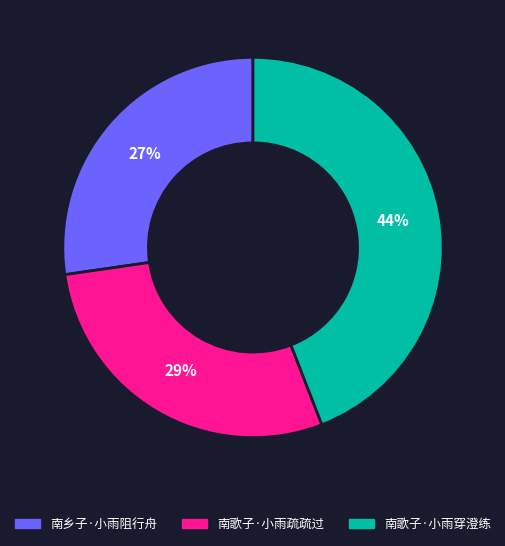

What percentage is the 南歌子·小雨穿澄练 slice, to the nearest percent?

44%